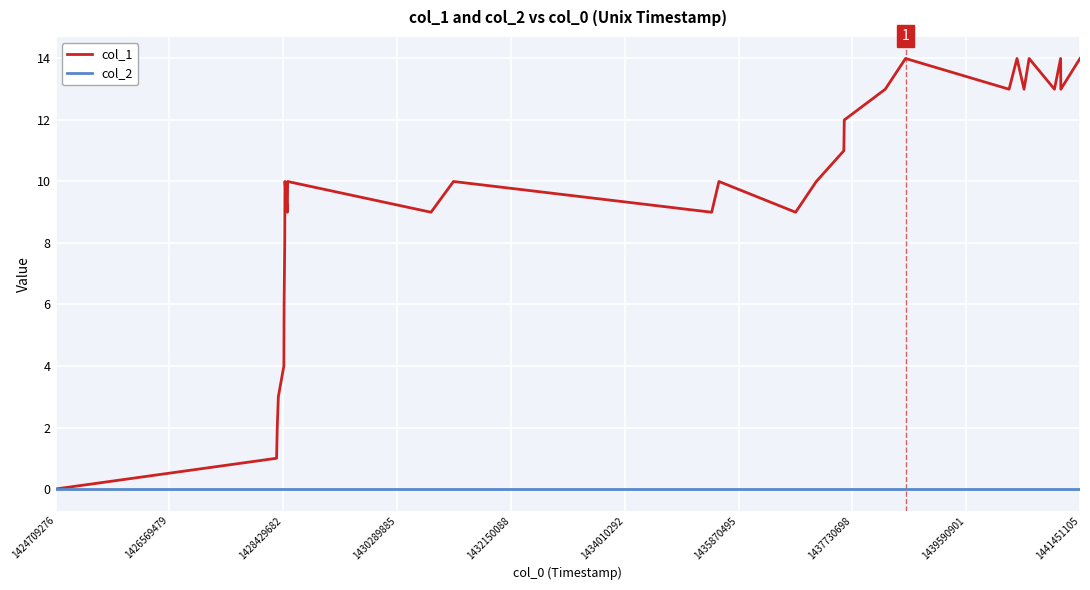

Which series has the largest total across all categories?

col_1